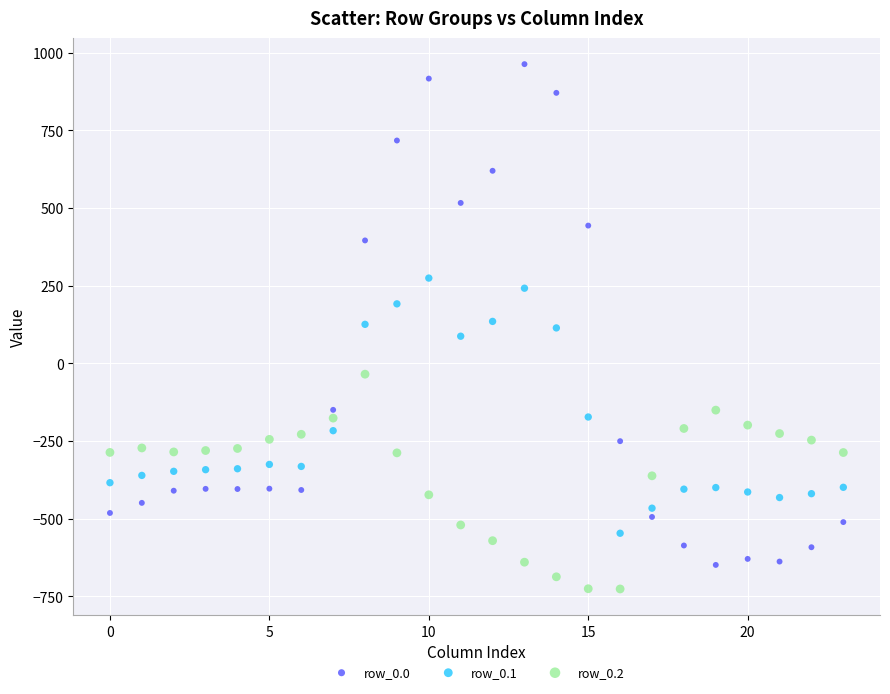

Which series reaches the maximum Y coordinate?

row_0.0